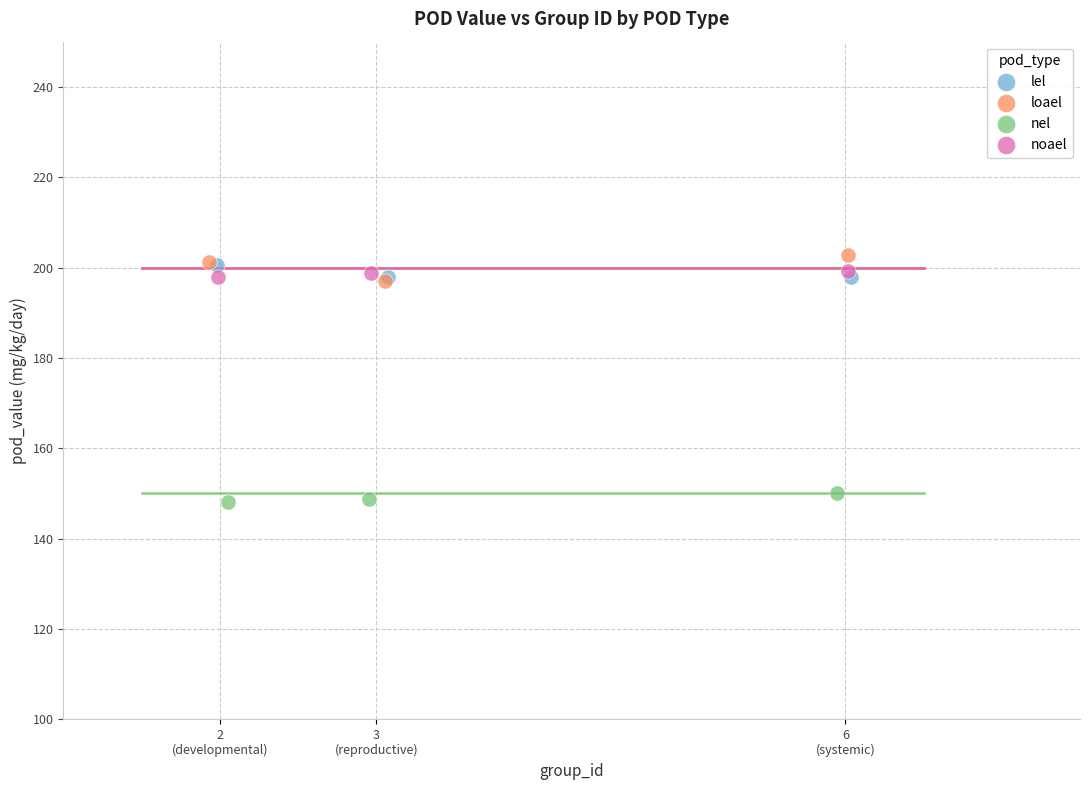

Which series reaches the minimum Y coordinate?

nel